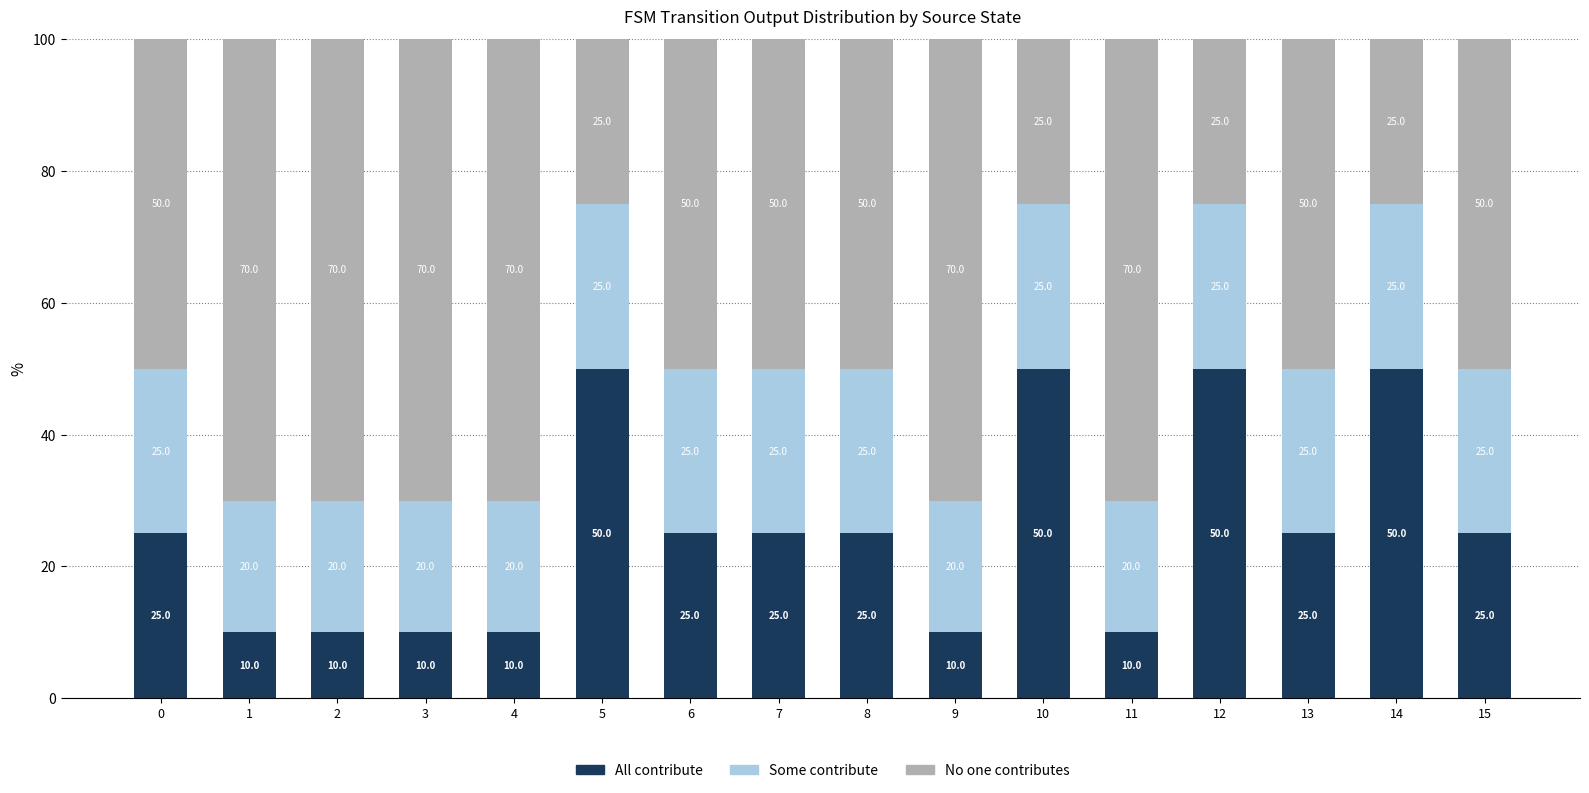

Does the chart contain any negative values?

No